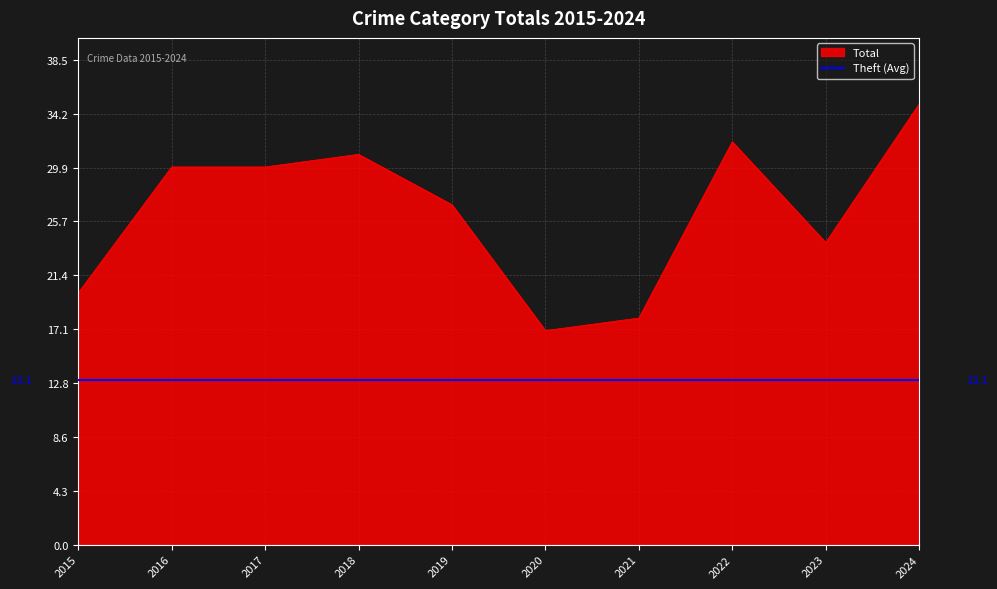

Which category has the highest value in the Total series?

2024